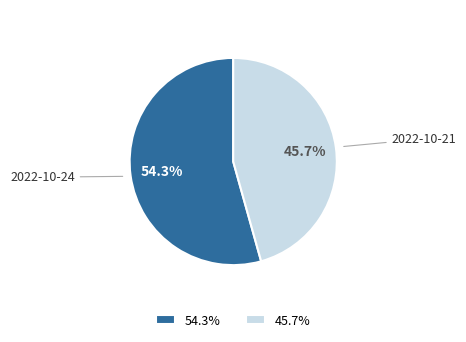

To the nearest percent, what is the combined percentage of 2022-10-21 and 2022-10-24?

100%